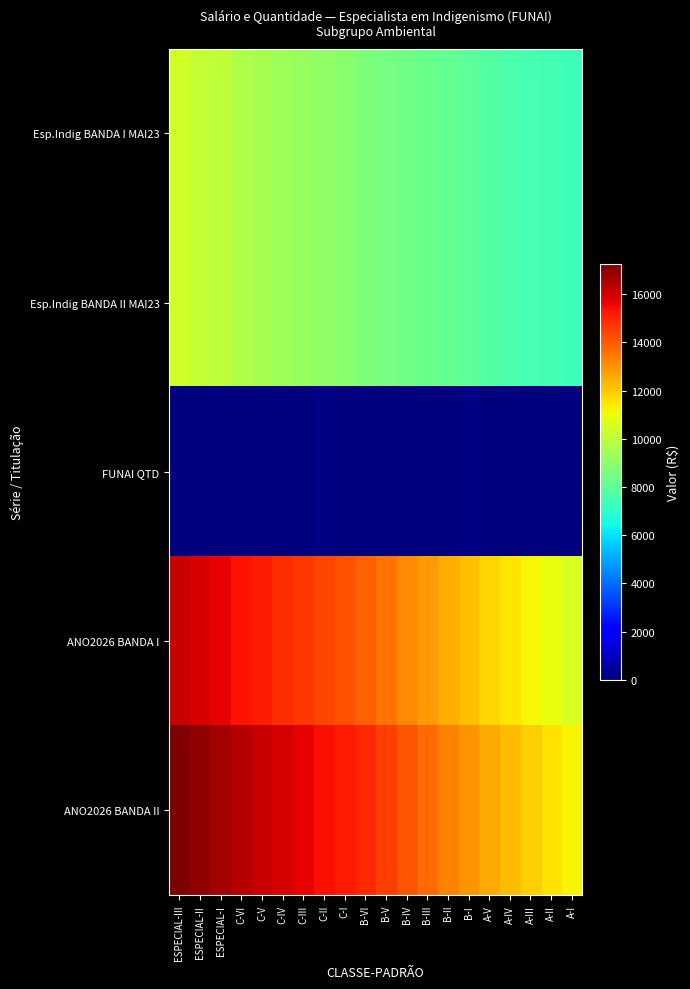

Which series has the largest total across all categories?

ANO2026 BANDA II